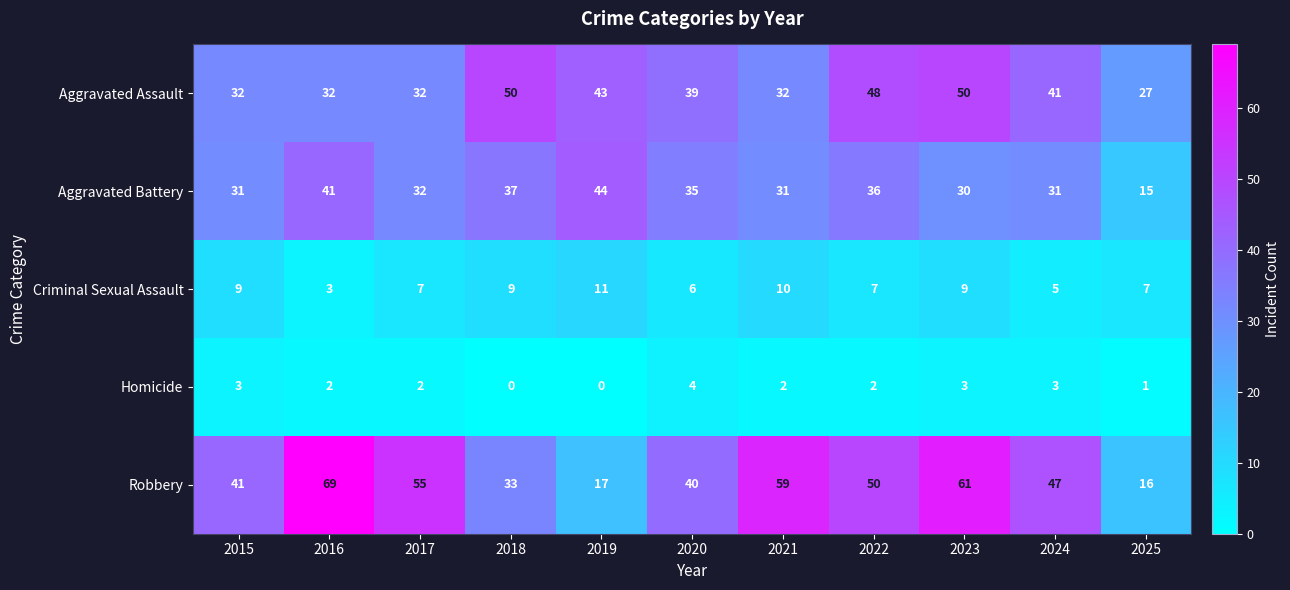

How many Criminal Sexual Assault values are between 6 and 9?

7